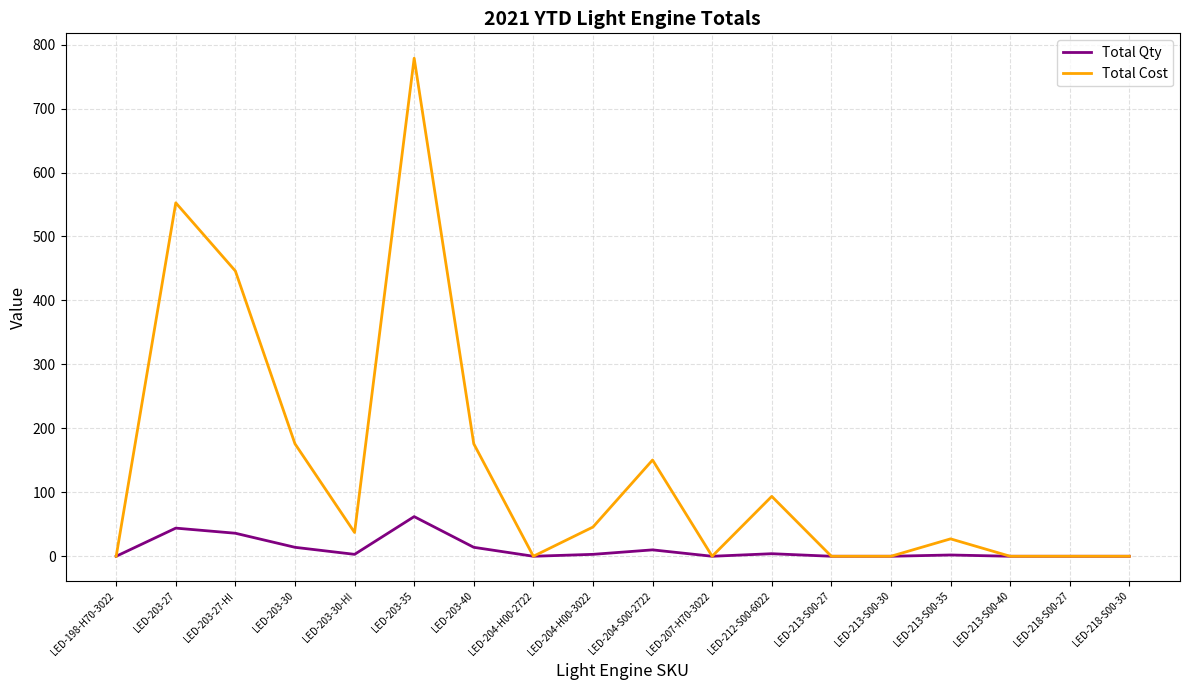

The Total Cost series shows 150.5 at LED-204-S00-2722. True or false?

True